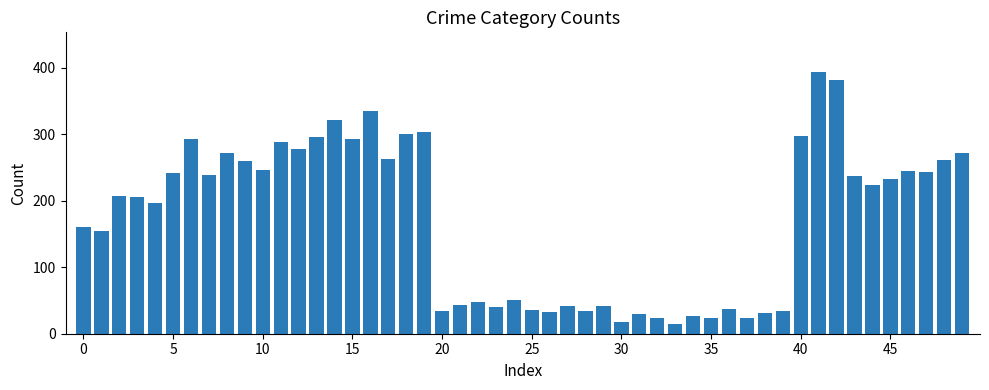

Are the bars horizontal?

No